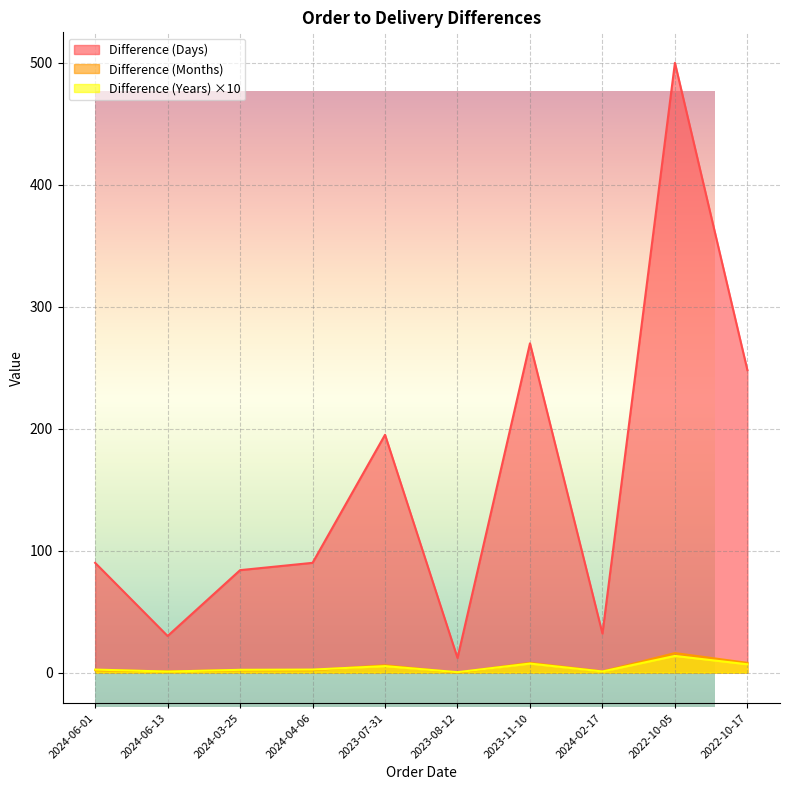

Count the number of categories in the chart.

10